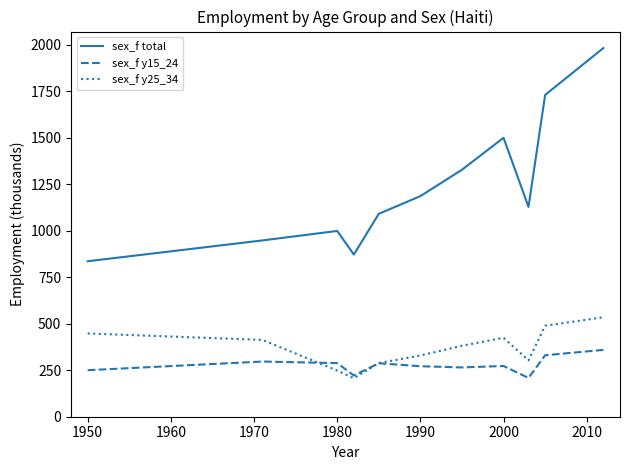

True or false: sex_f y15_24 and sex_f total intersect in this chart.

False